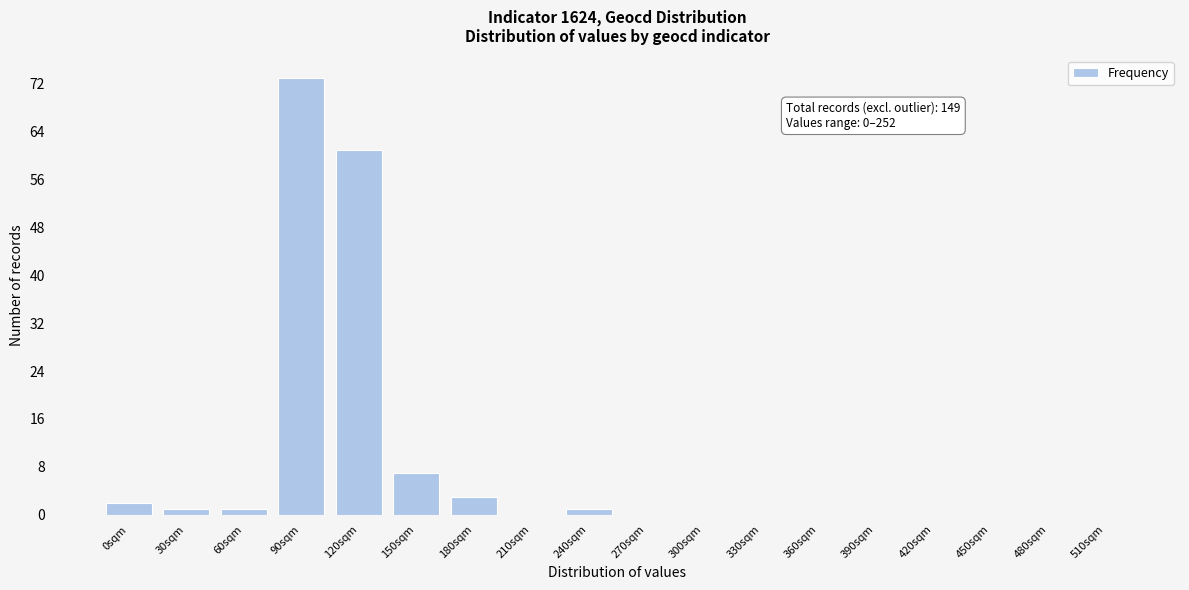

Reading right to left, extract all data points from this chart.

510sqm=0	480sqm=0	450sqm=0	420sqm=0	390sqm=0	360sqm=0	330sqm=0	300sqm=0	270sqm=0	240sqm=1	210sqm=0	180sqm=3	150sqm=7	120sqm=61	90sqm=73	60sqm=1	30sqm=1	0sqm=2